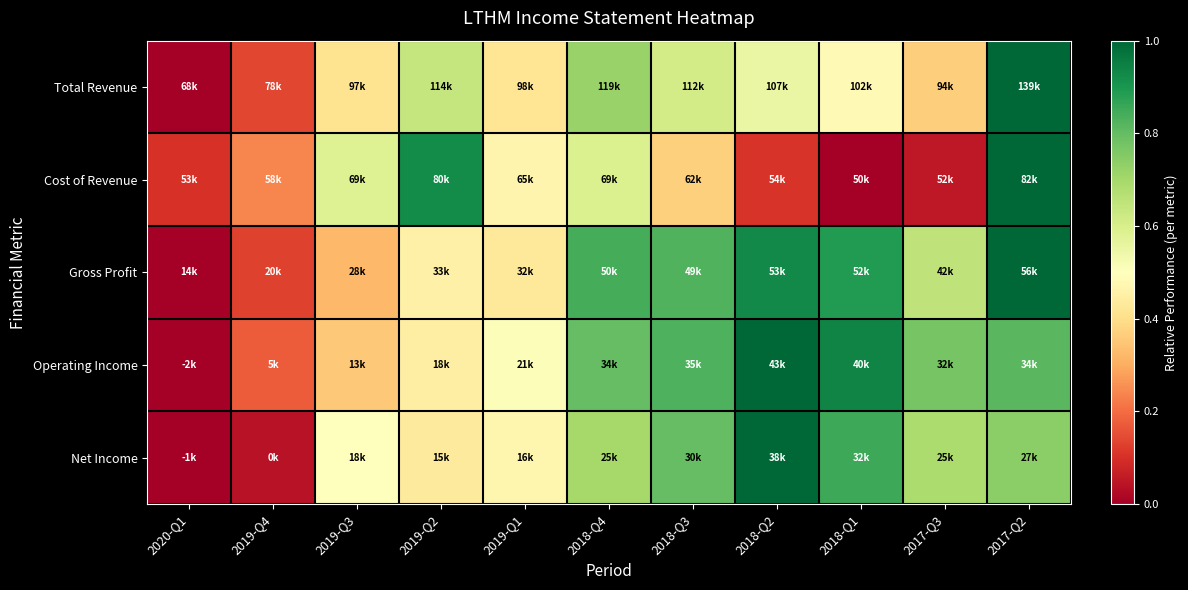

At which category is the sum across all series the highest?

2017-Q2